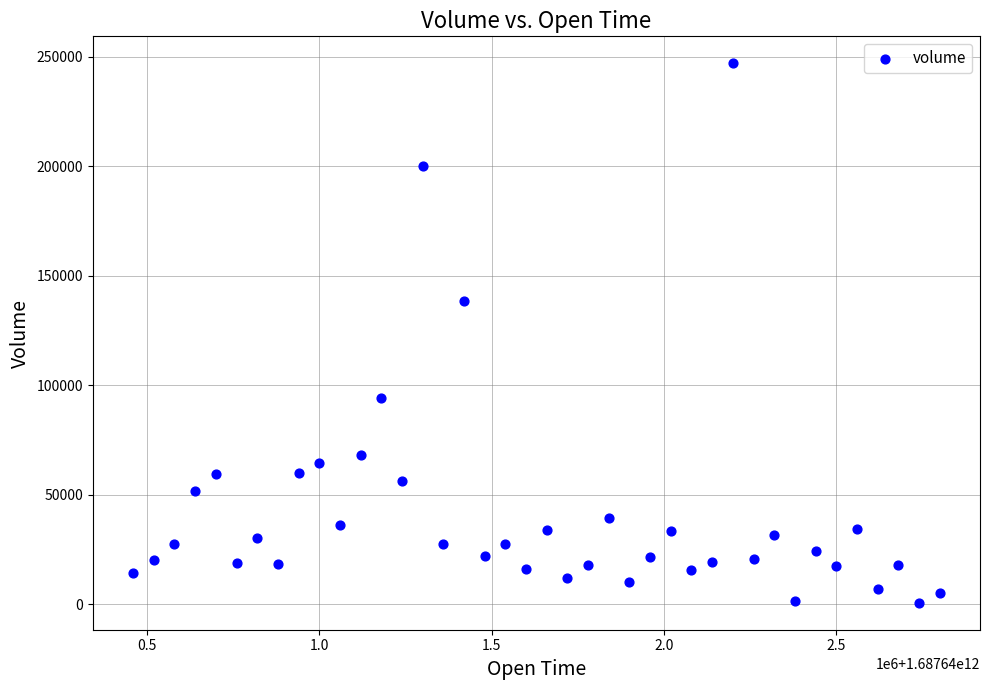

What is the range of X values (max minus min)?

2340000